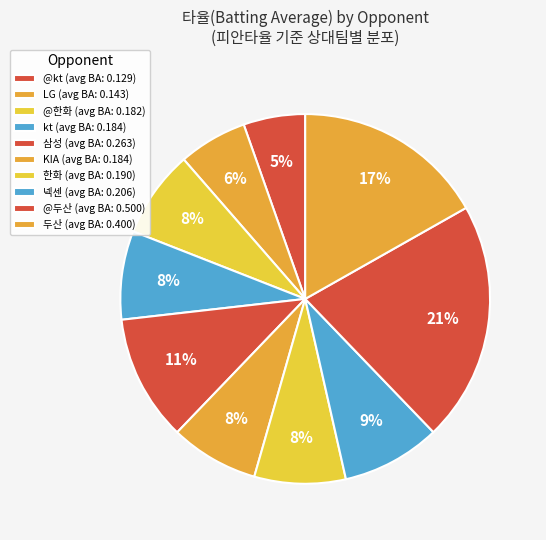

How many slices are in this pie chart?

10